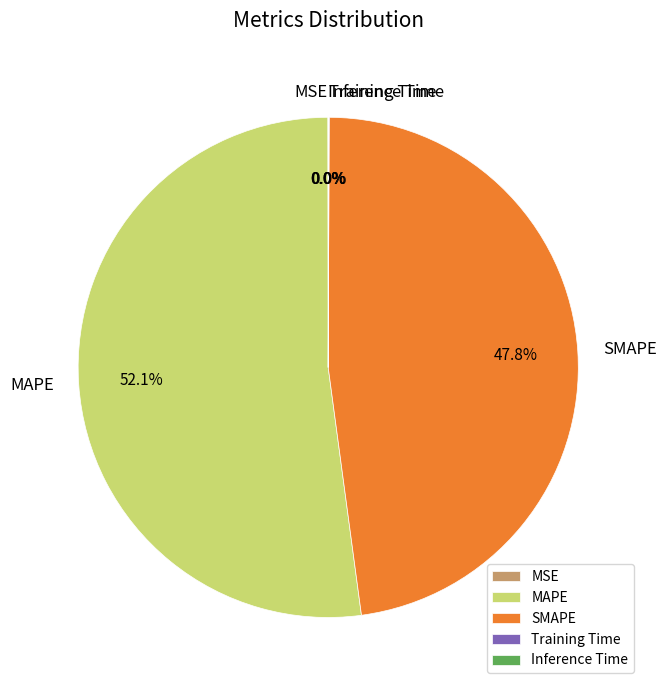

Which has a higher value, SMAPE or MAPE?

MAPE